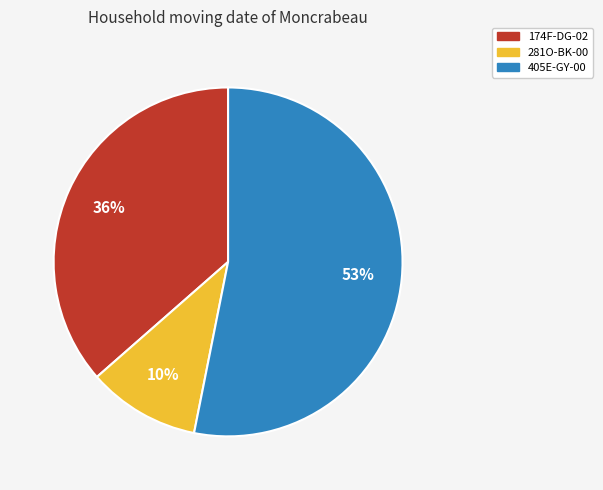

To the nearest percent, what is the difference between the 174F-DG-02 and 281O-BK-00 slice percentages?

26%